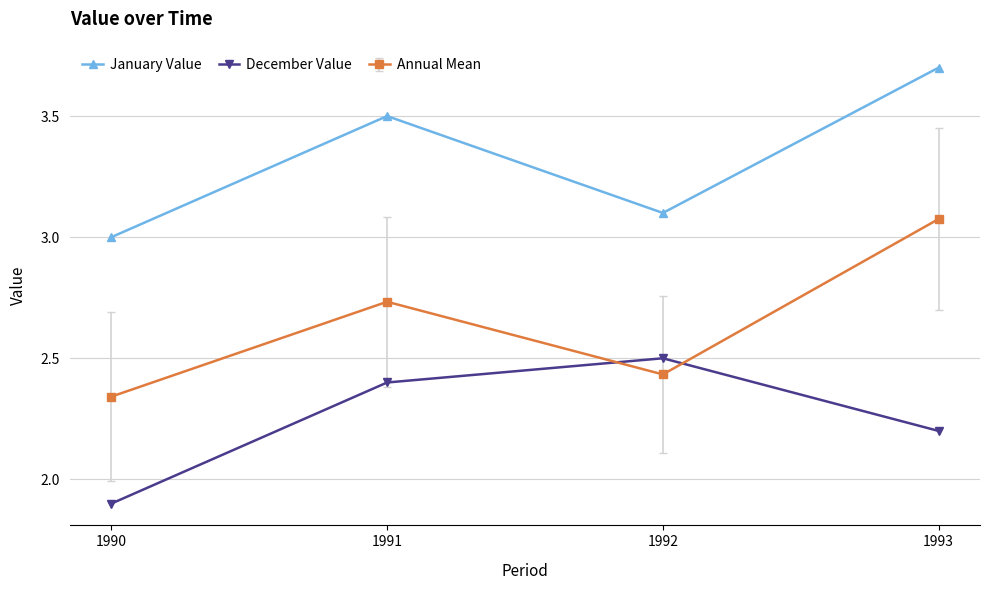

Where is the first local minimum for January Value?

1992